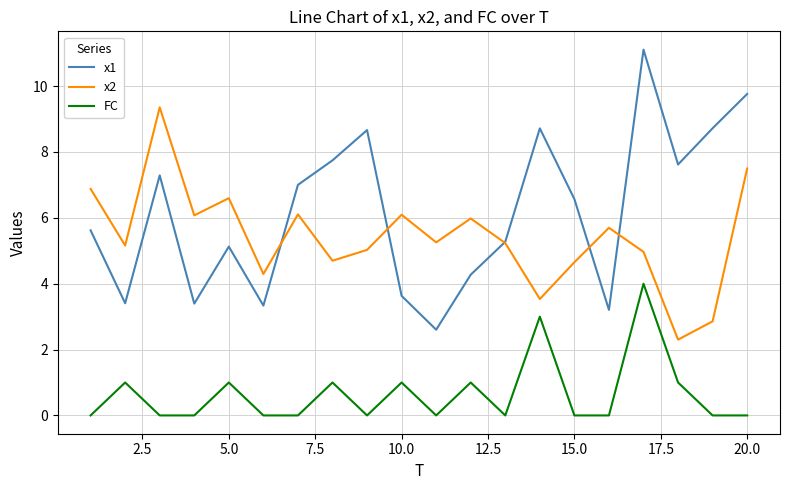

What is the maximum value for x2?

9.4